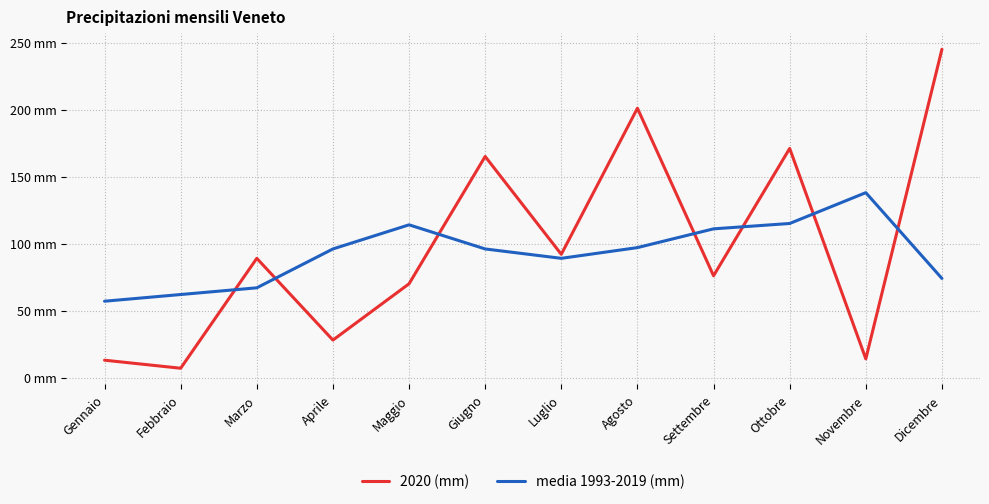

Does the chart have visible grid lines?

Yes